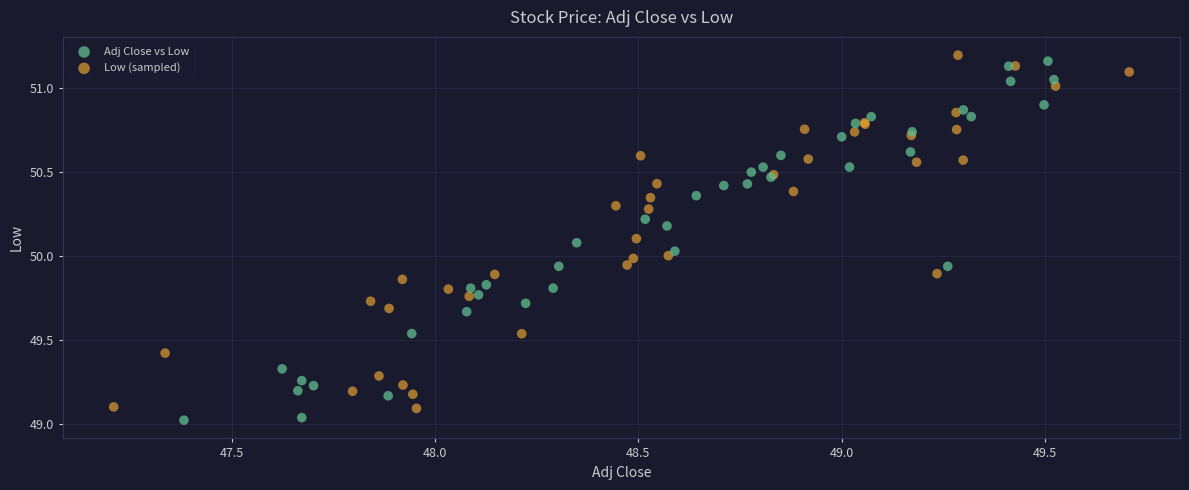

What are all the series names shown in the legend?

Adj Close vs Low, Low (sampled)